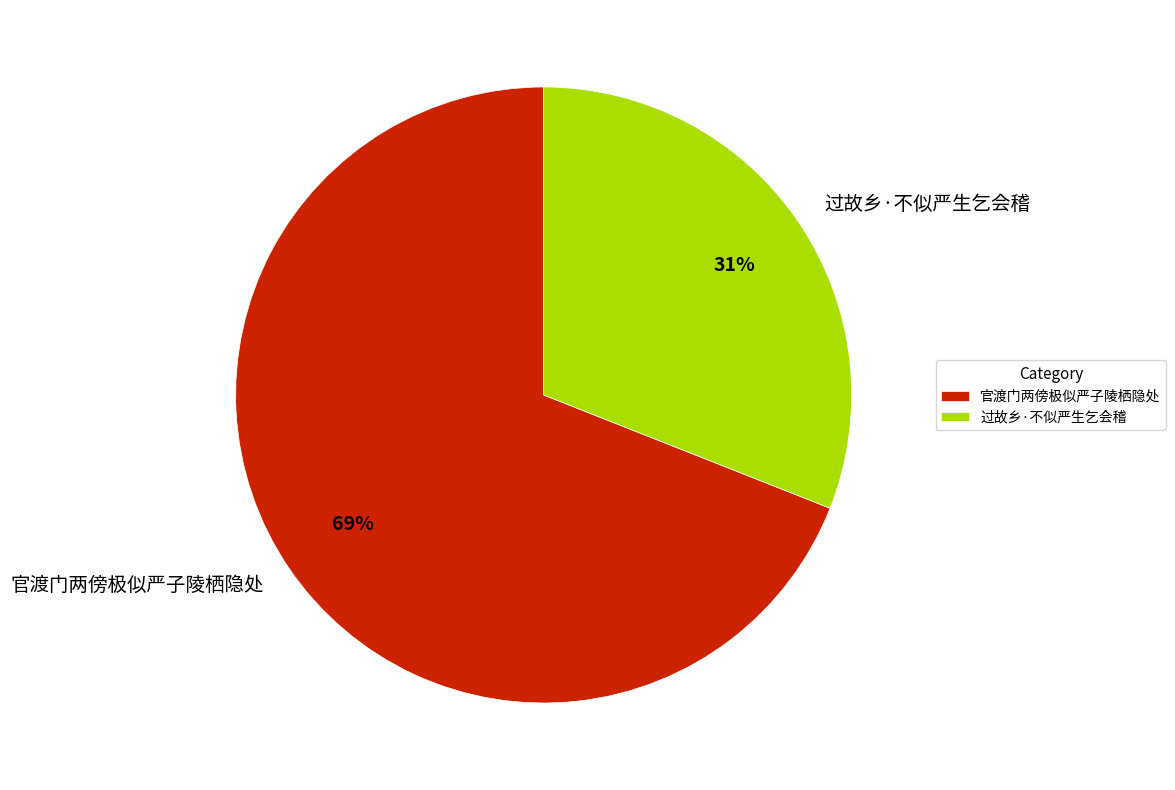

Rank the categories by value from highest to lowest.

官渡门两傍极似严子陵栖隐处, 过故乡·不似严生乞会稽